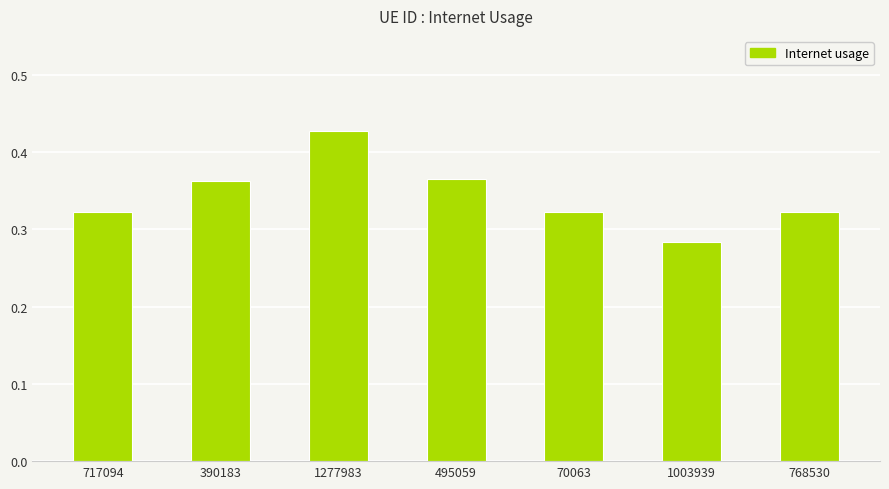

What is the change in value from 495059 to 1003939?

-0.1